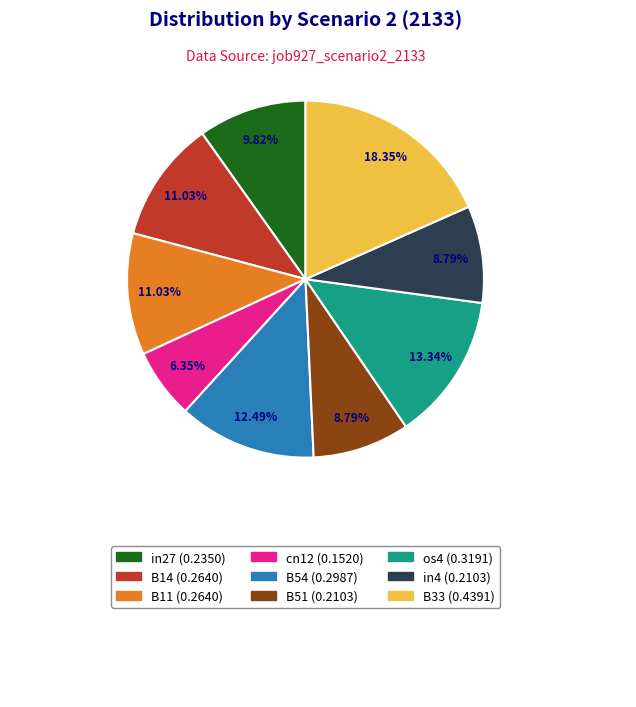

How many segments does this pie chart have?

9